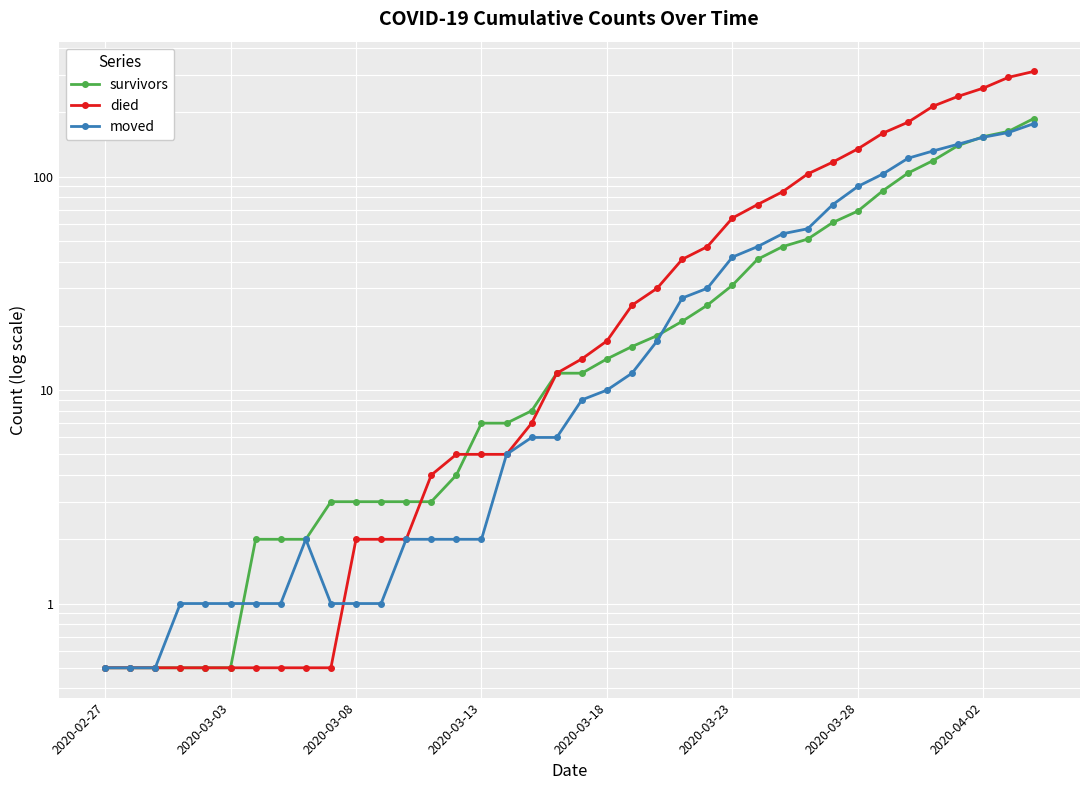

What is the maximum value shown in the chart?

311.0